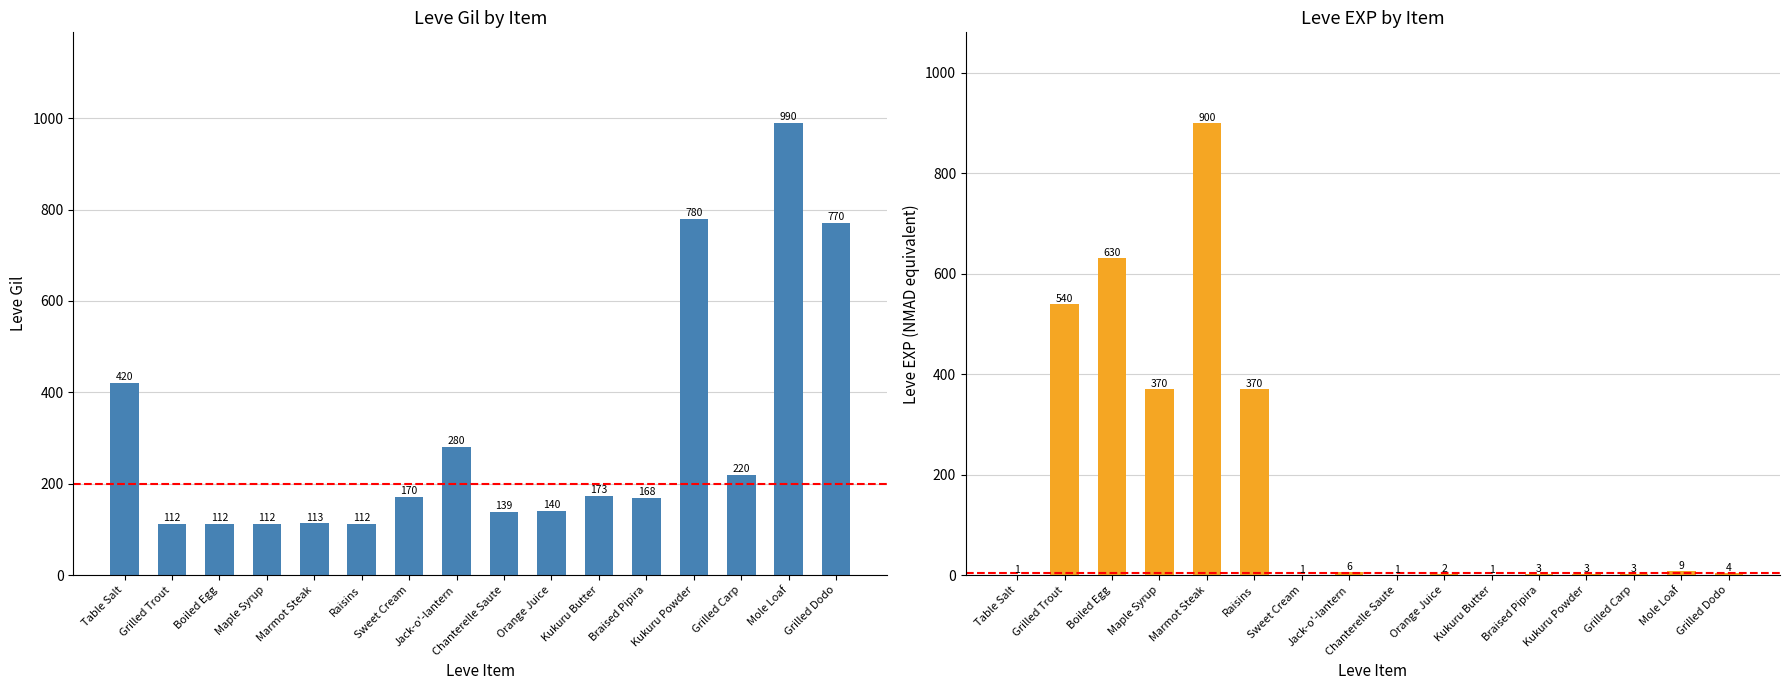

Reading right to left, extract all data points from this chart.

Leve Gil: Grilled Dodo=770	Mole Loaf=990	Grilled Carp=220	Kukuru Powder=780	Braised Pipira=168	Kukuru Butter=173	Orange Juice=140	Chanterelle Saute=139	Jack-o'-lantern=280	Sweet Cream=170	Raisins=112	Marmot Steak=113	Maple Syrup=112	Boiled Egg=112	Grilled Trout=112	Table Salt=420
Leve EXP: Grilled Dodo=4	Mole Loaf=9	Grilled Carp=3	Kukuru Powder=3	Braised Pipira=3	Kukuru Butter=1	Orange Juice=2	Chanterelle Saute=1	Jack-o'-lantern=6	Sweet Cream=1	Raisins=370	Marmot Steak=900	Maple Syrup=370	Boiled Egg=630	Grilled Trout=540	Table Salt=1